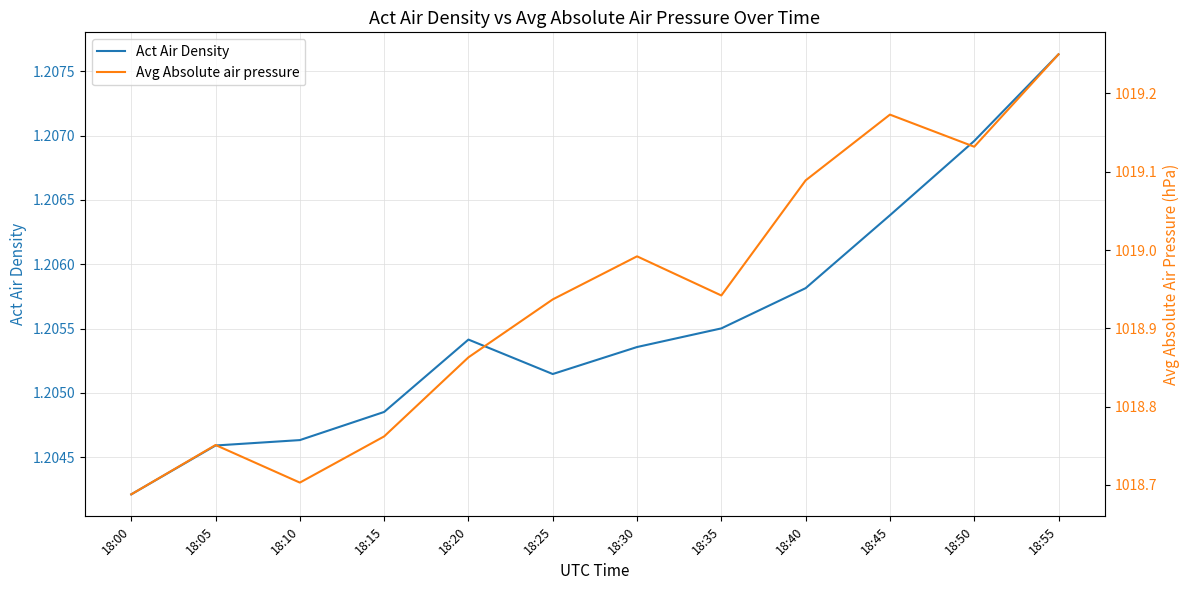

What is the difference between the highest and lowest values at 18:40?

1017.9